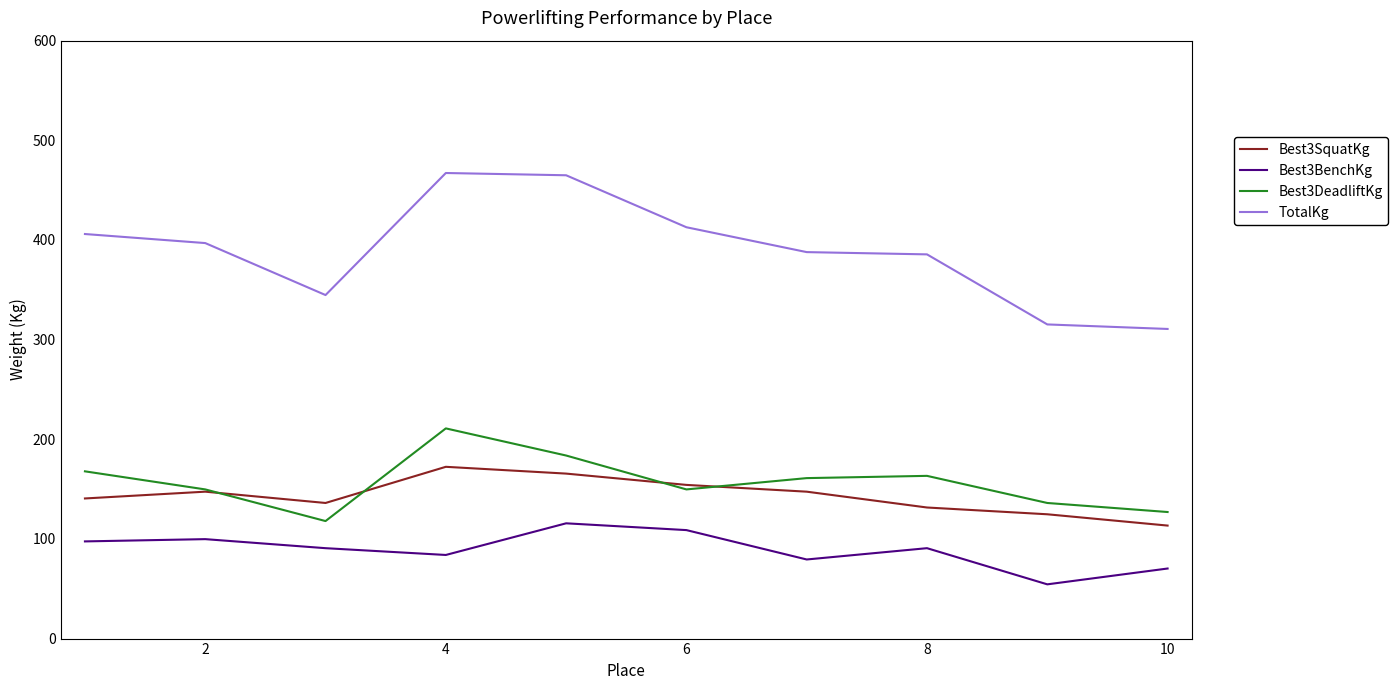

Which series has the largest range (max minus min)?

TotalKg